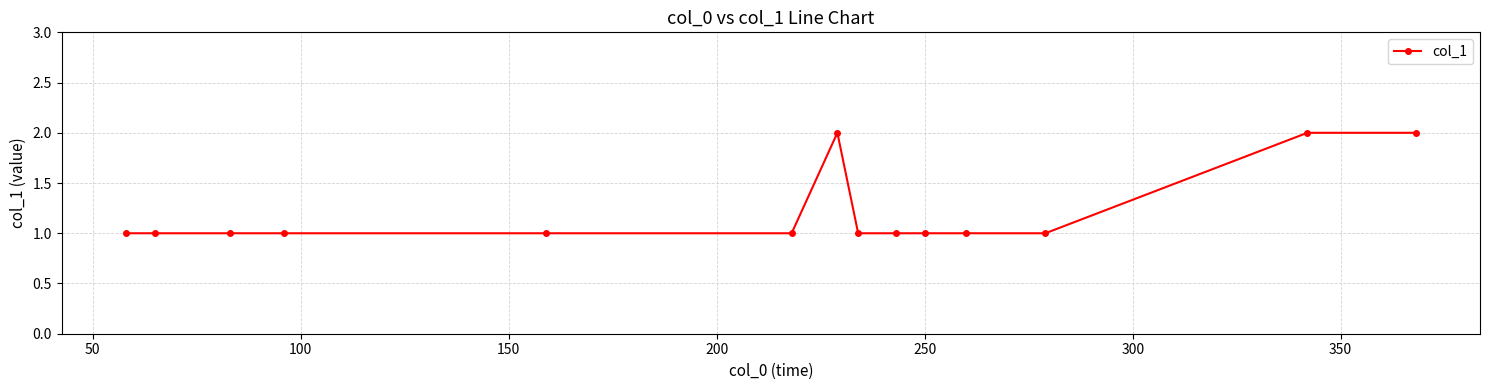

Reading left to right, extract all data points from this chart.

1	1	1	1	1	1	2	1	1	1	1	1	2	2